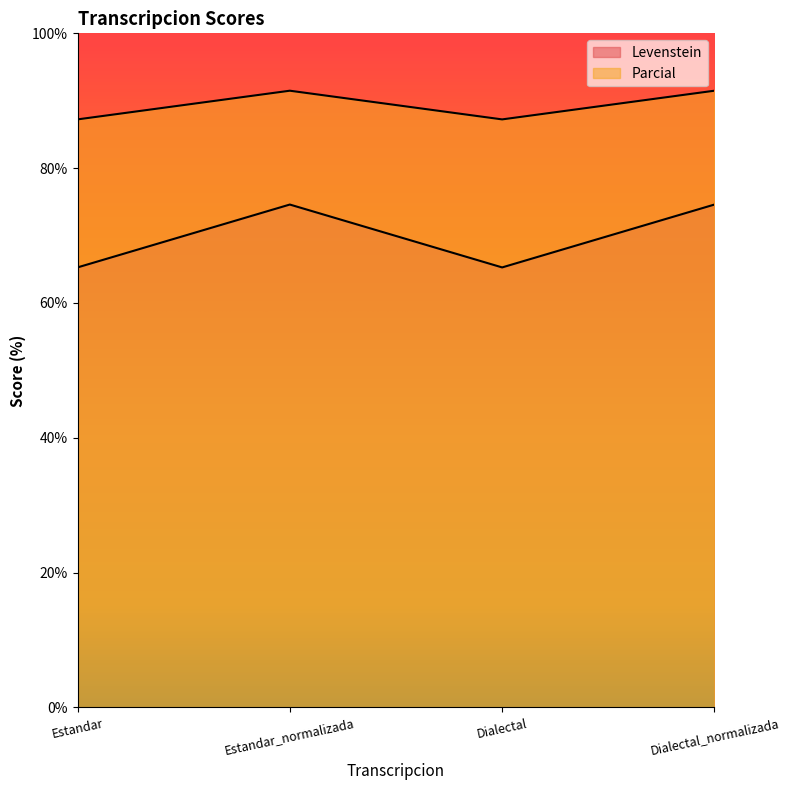

Is it true that Parcial equals 74.6 at Estandar_normalizada?

True